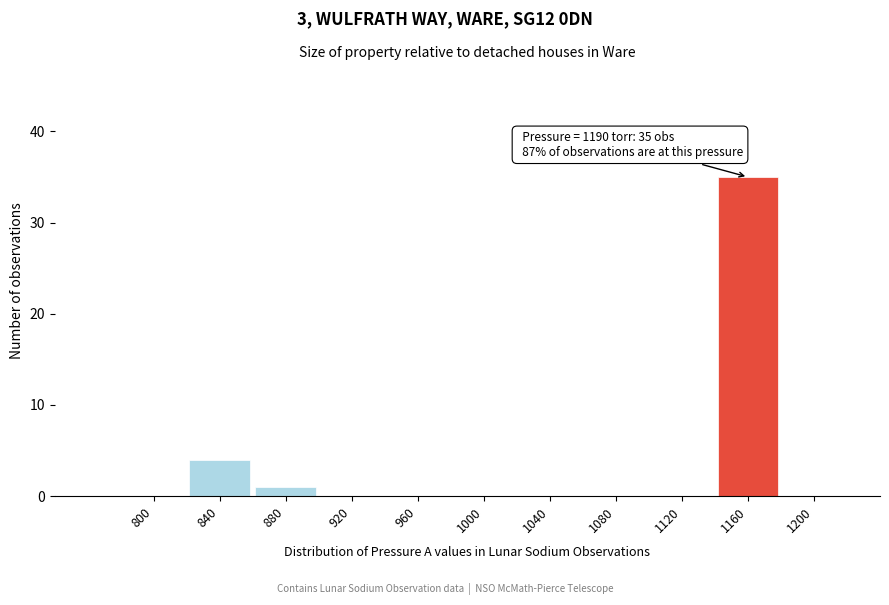

Reading left to right, what are all the values shown in this chart?

800=0	840=4	880=1	920=0	960=0	1000=0	1040=0	1080=0	1120=0	1160=35	1200=0